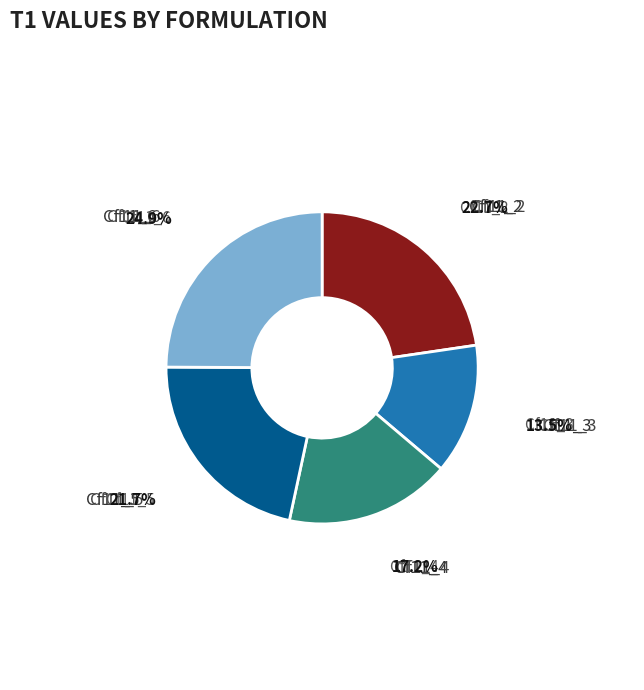

Is there any slice that represents more than half of the pie?

No